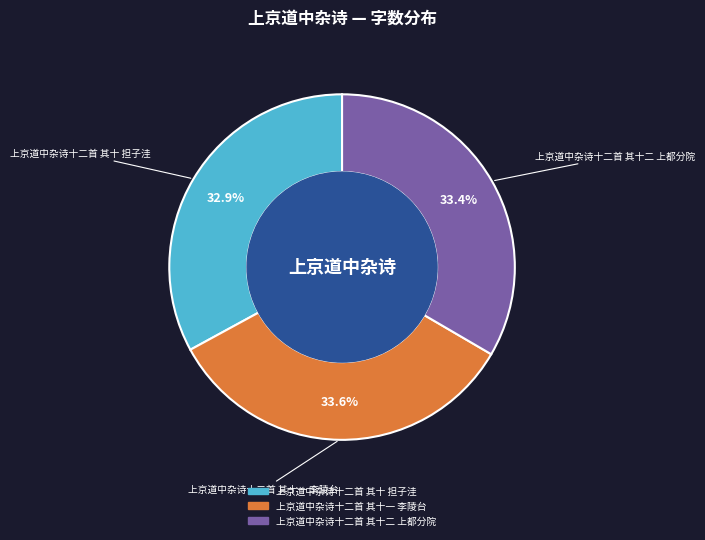

Between 上京道中杂诗十二首 其十一 李陵台 and 上京道中杂诗十二首 其十 担子洼, which is larger?

上京道中杂诗十二首 其十一 李陵台